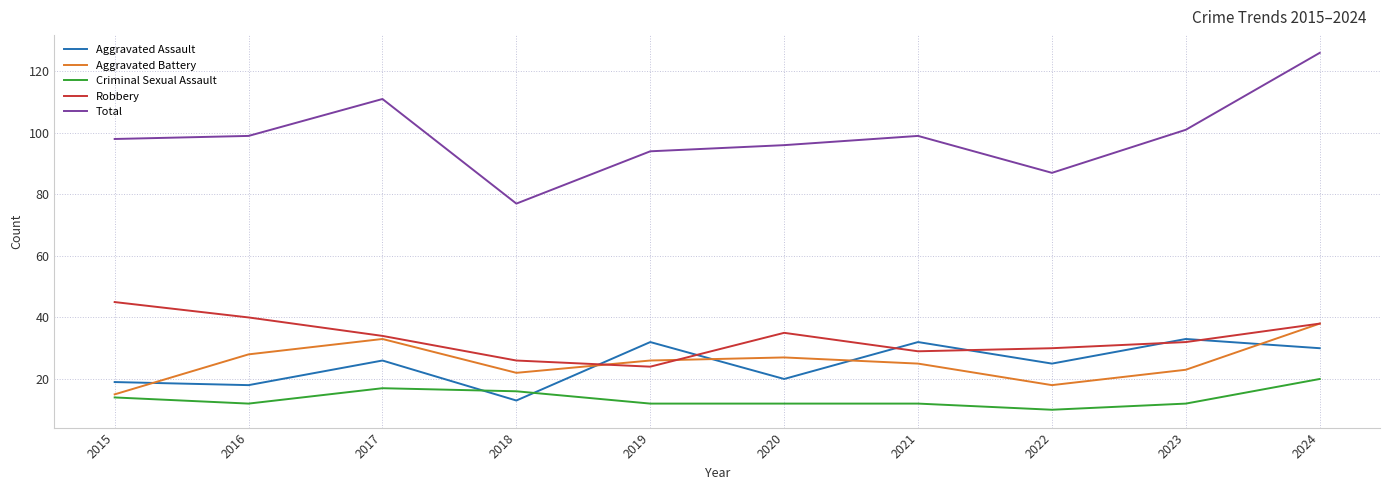

Is the value of Aggravated Assault at 2024 greater than the value of Total at 2016?

No